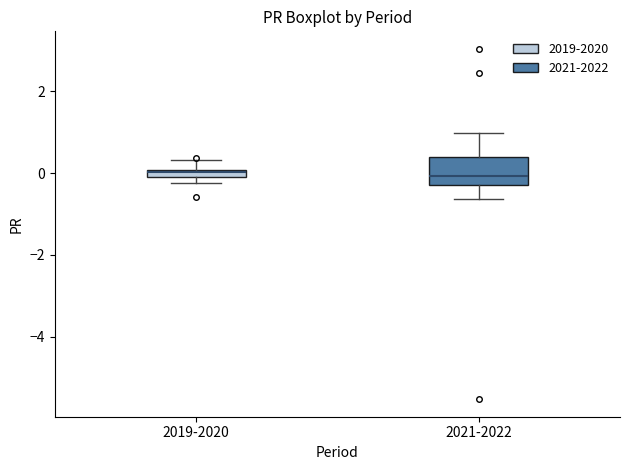

Where is the lower edge of the box for 2019-2020 on the y-axis? The values are not printed on the chart, so give them approximately, as read against the axis.

-0.2